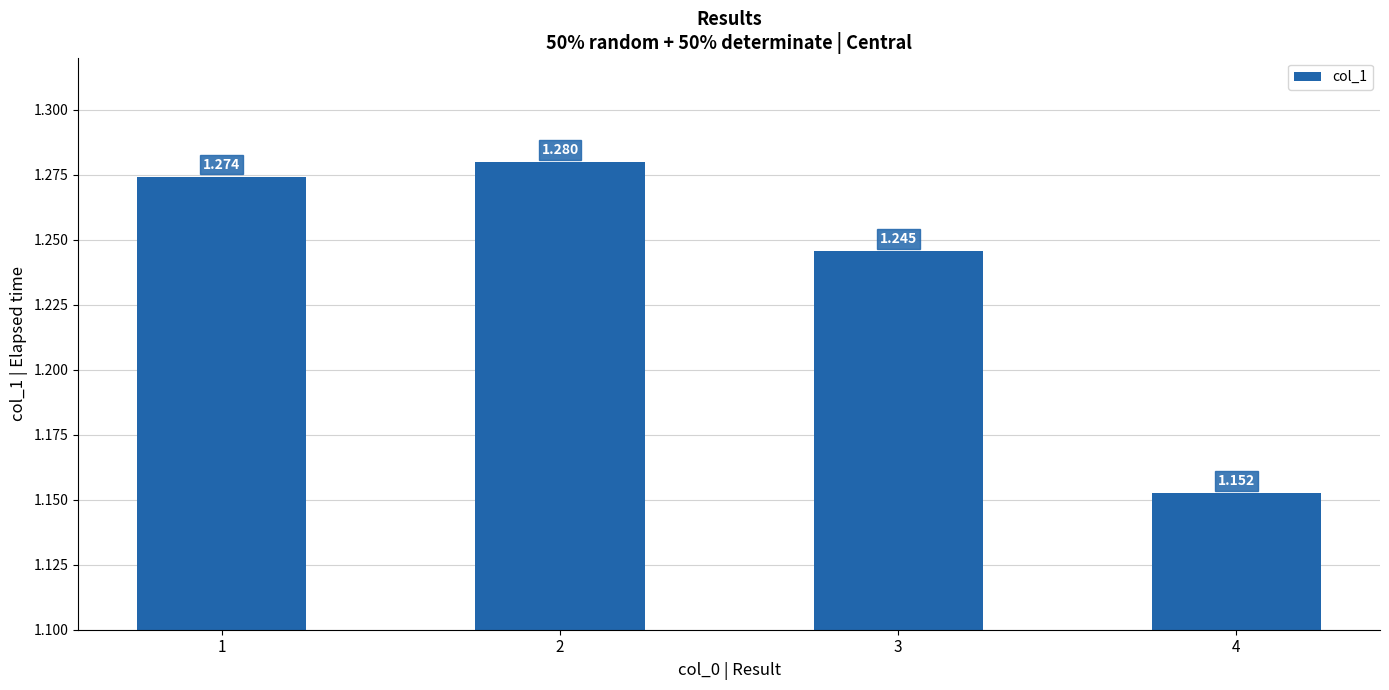

Is it true that the value at 2 is 1.3?

True